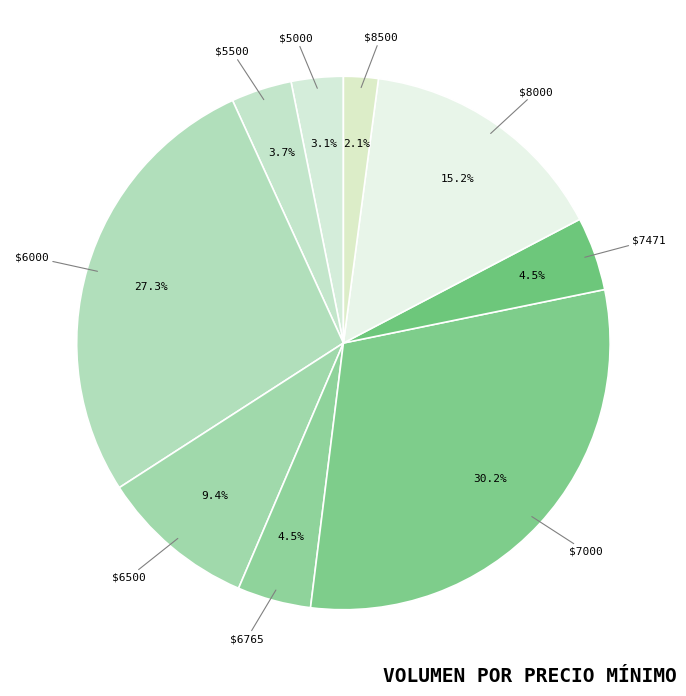

How much of the chart is everything except $7000?

69.8%